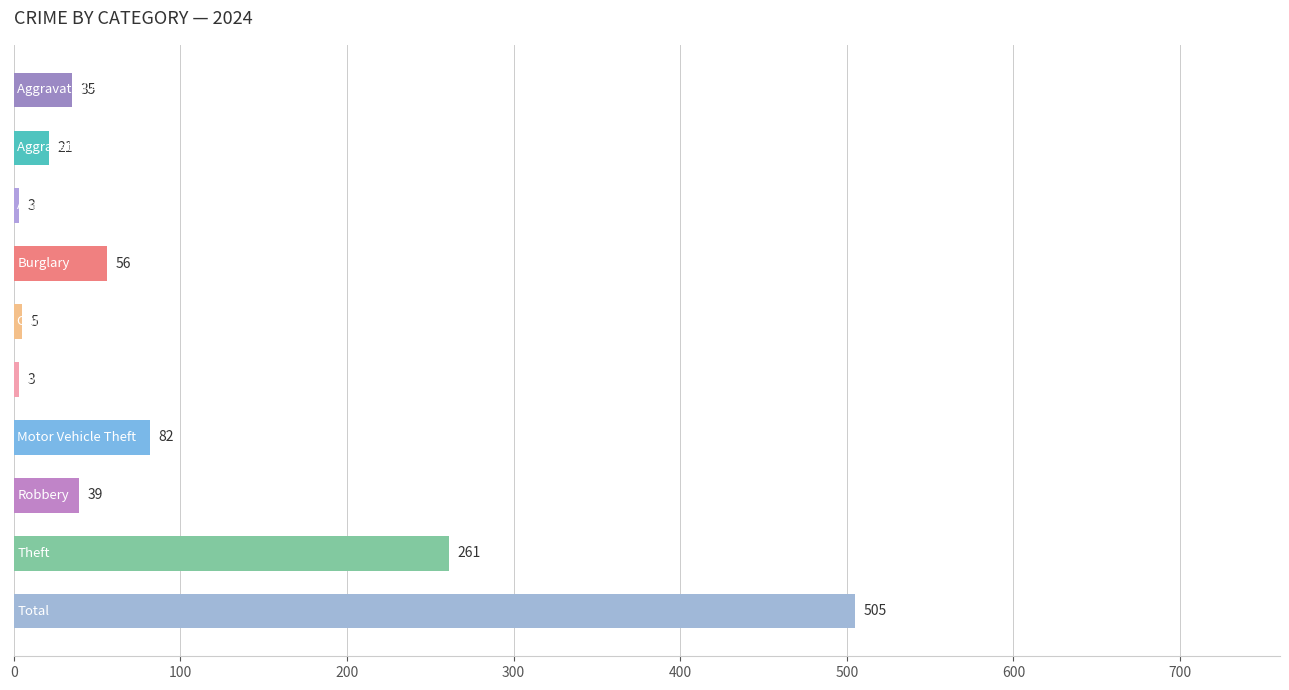

What is the value of the 8th bar from the top?

39